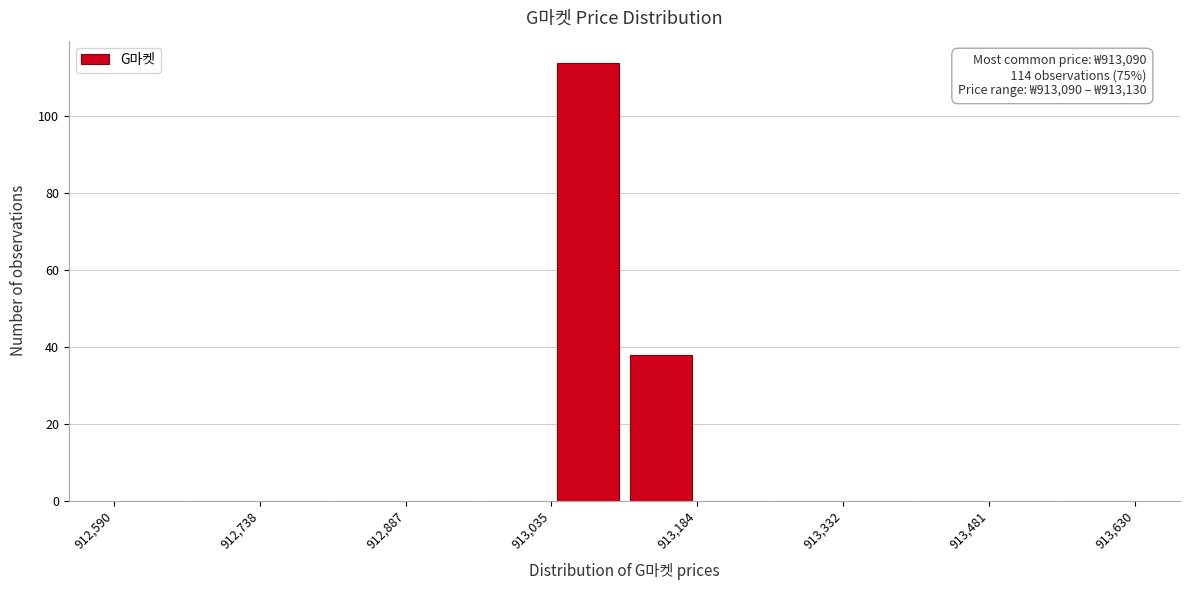

Around what value on the x-axis is the tallest bar? Give the approximate position of its centre, as read against the axis.

913080